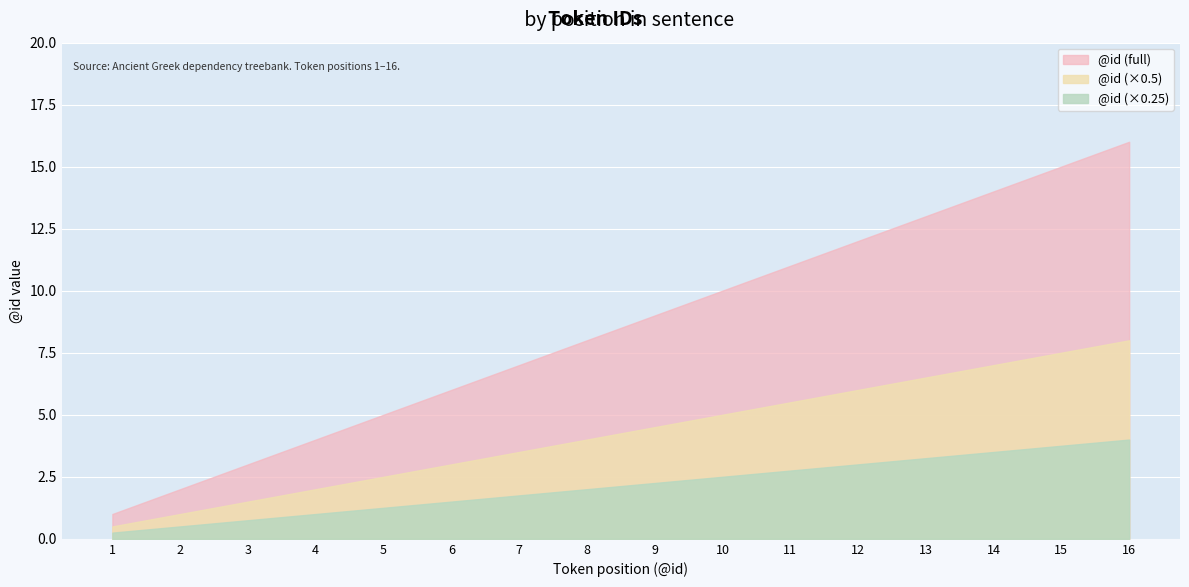

What is the value of the 1st point from the left?

1